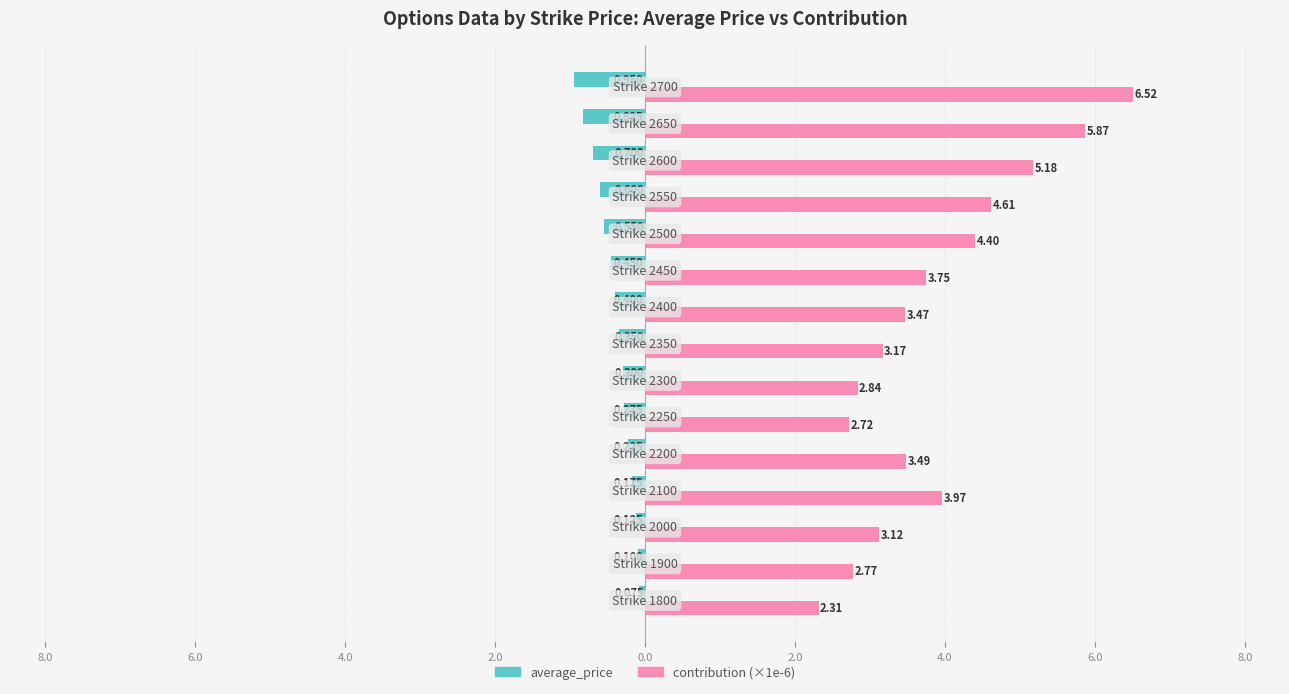

What are all the series names shown in the legend?

average_price, contribution (×1e-6)